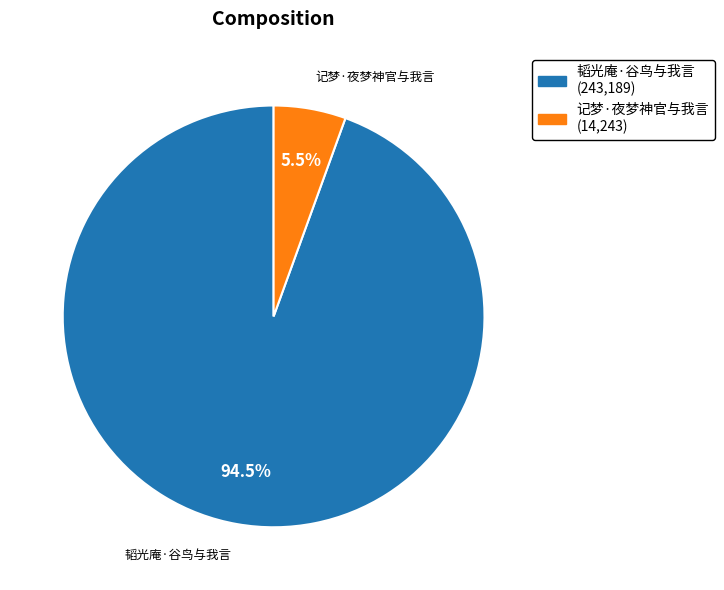

To the nearest percent, what is the difference between the 记梦·夜梦神官与我言 and 韬光庵·谷鸟与我言 slice percentages?

89%